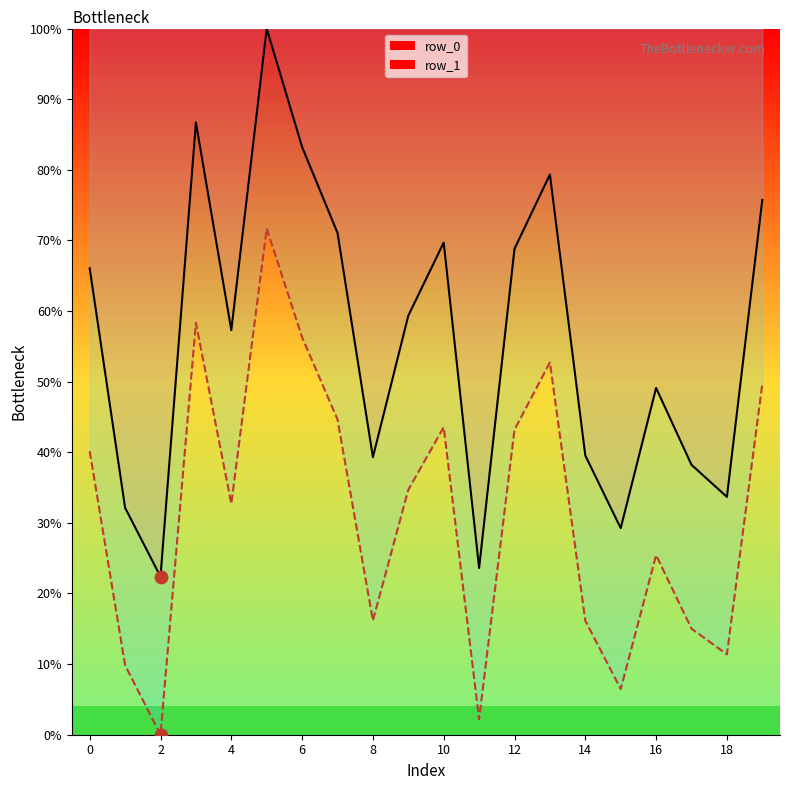

Which series contains the lowest Y value?

row_1